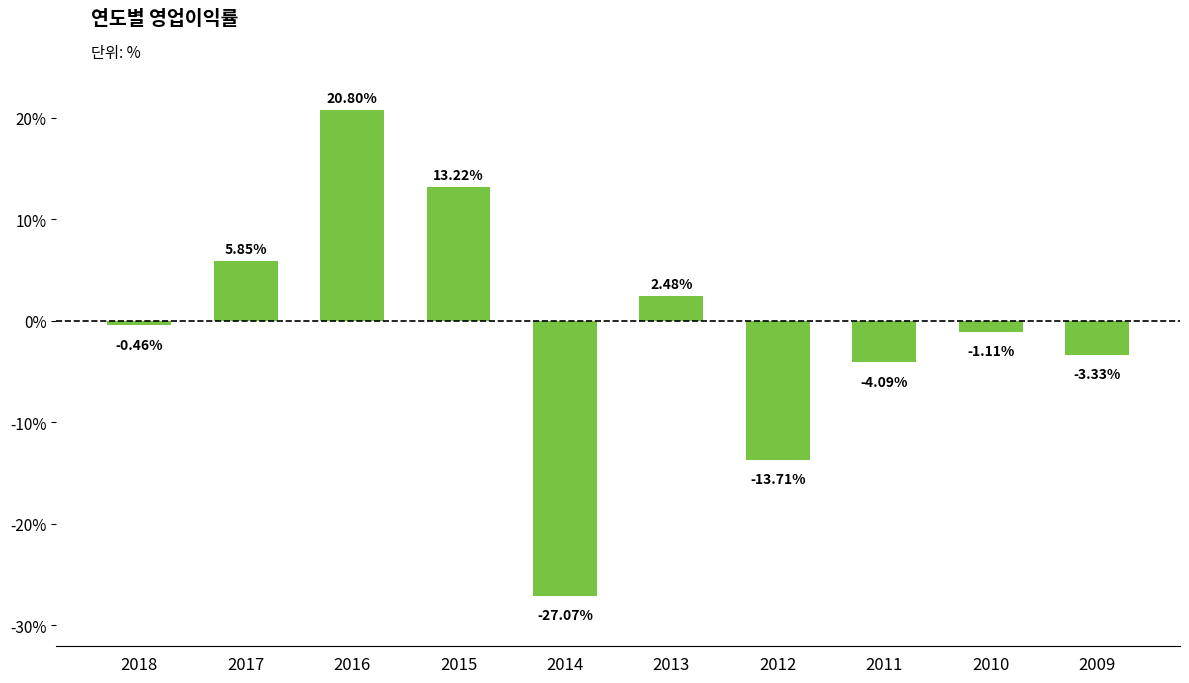

What is the average value?

-0.7